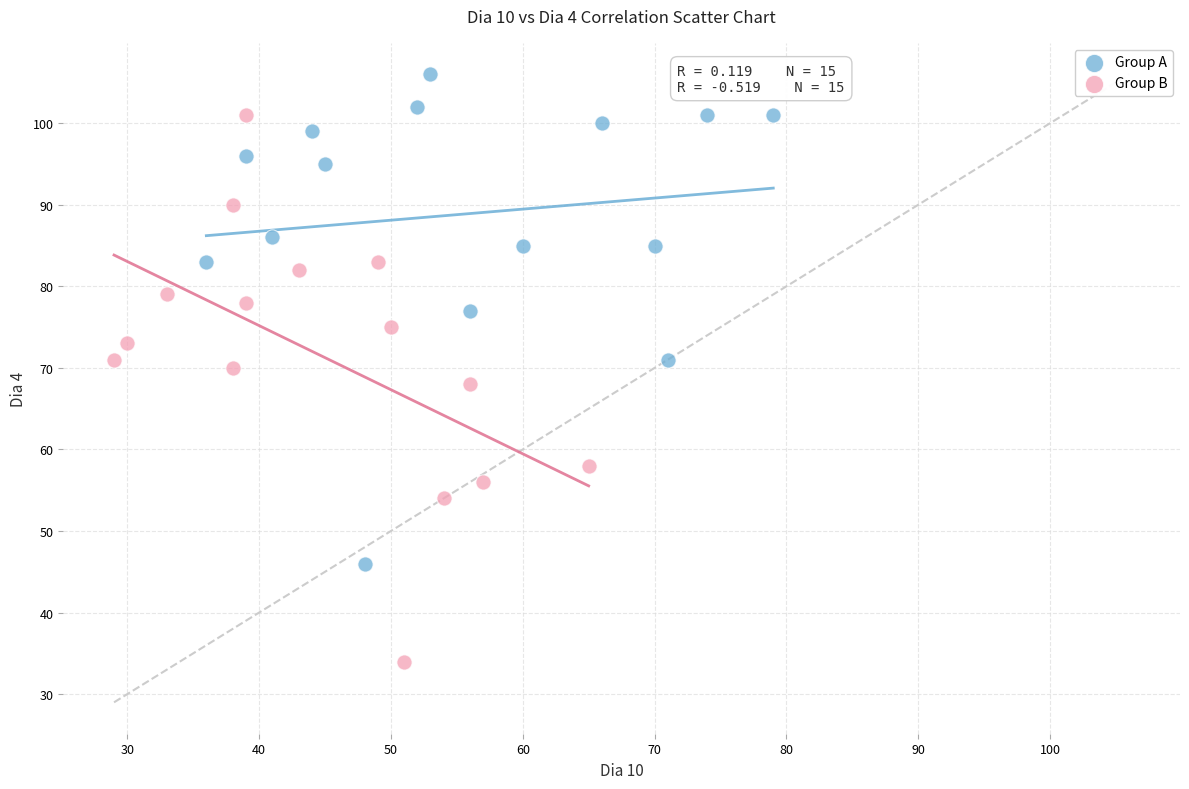

What are all the series names shown in the legend?

Group A, Group B